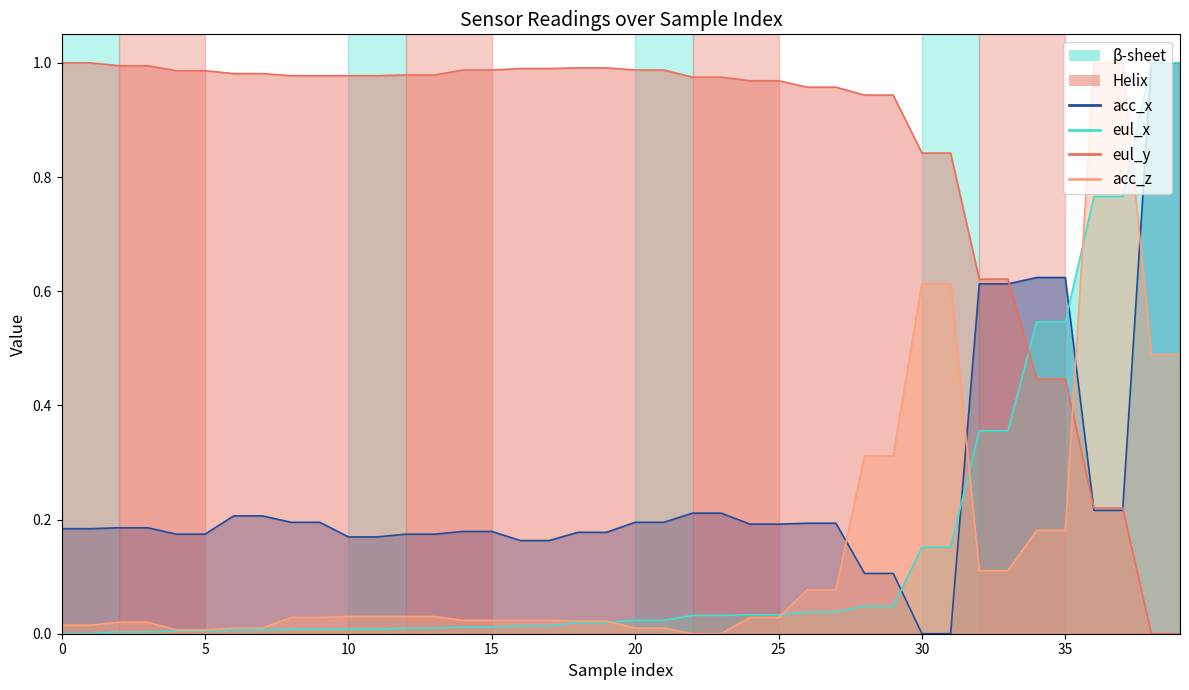

What is the spread (max minus min) of values at 35?

0.4